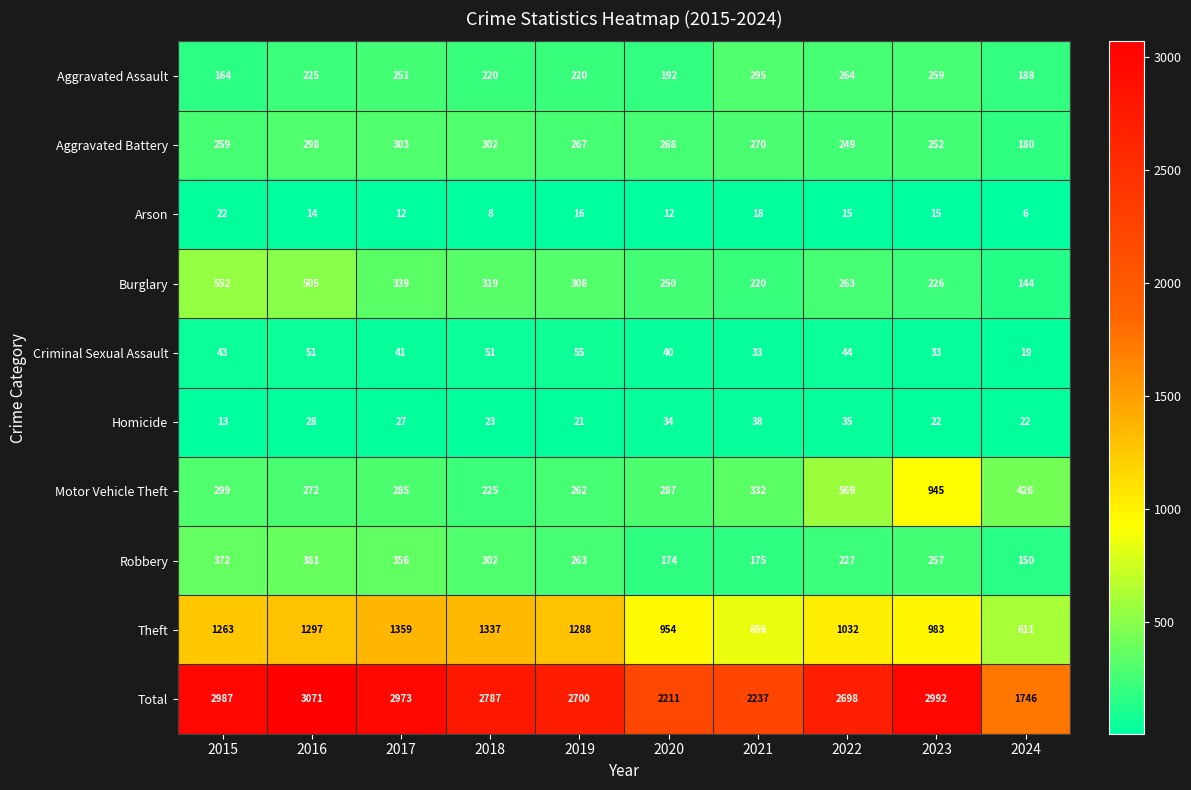

List the series in order of their peak value, lowest first.

Arson, Homicide, Criminal Sexual Assault, Aggravated Assault, Aggravated Battery, Robbery, Burglary, Motor Vehicle Theft, Theft, Total